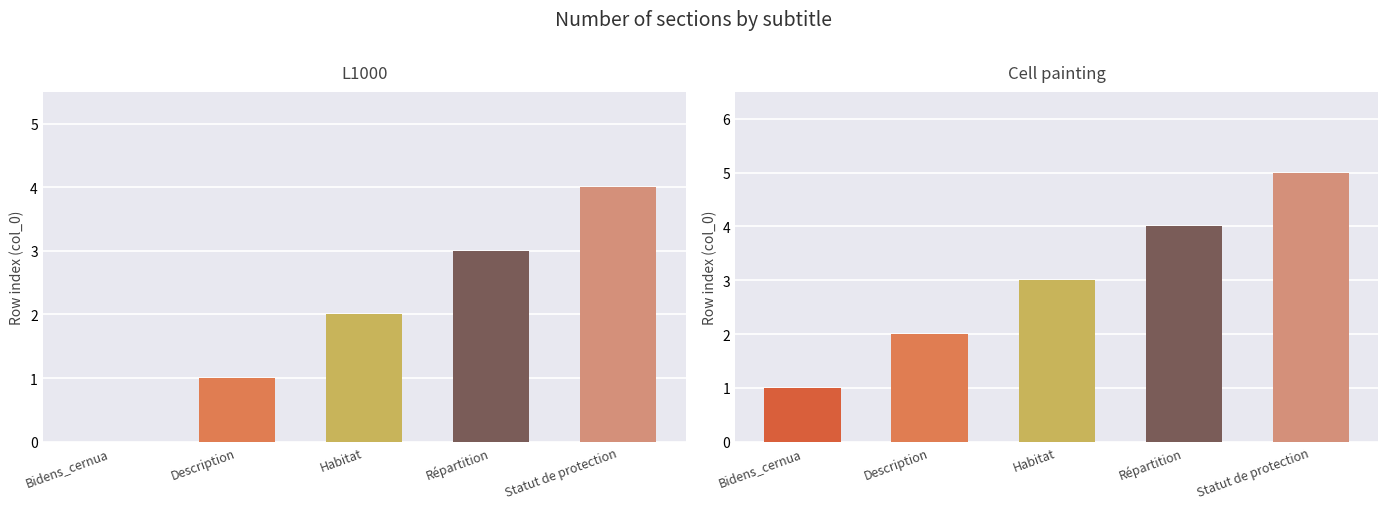

Is the value of L1000 at Habitat greater than the value of Cell painting at Répartition?

No